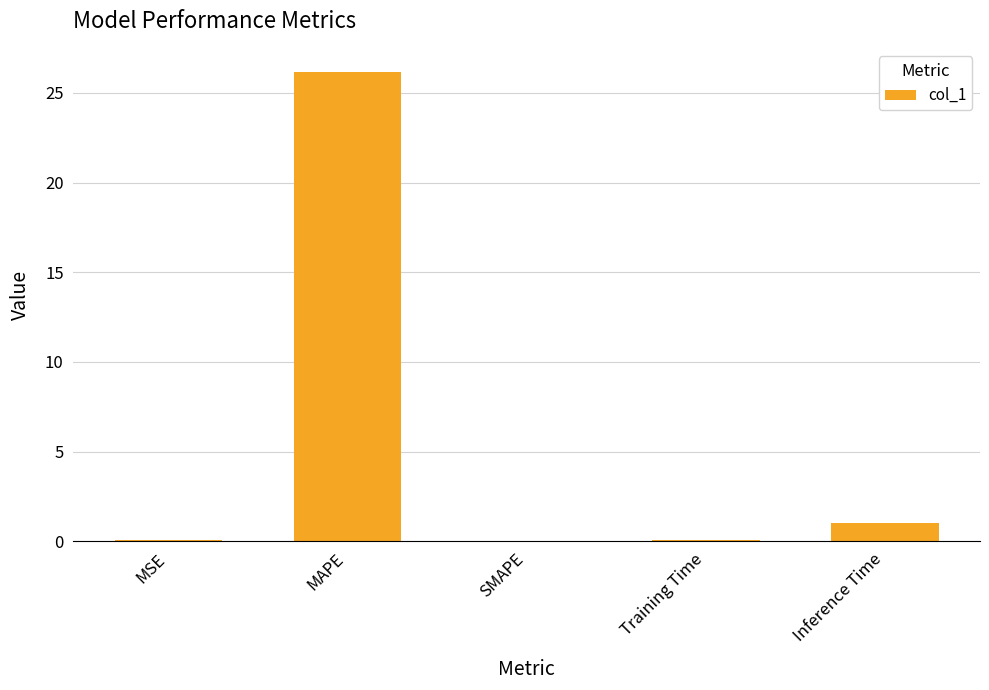

What is the greatest value displayed?

26.2